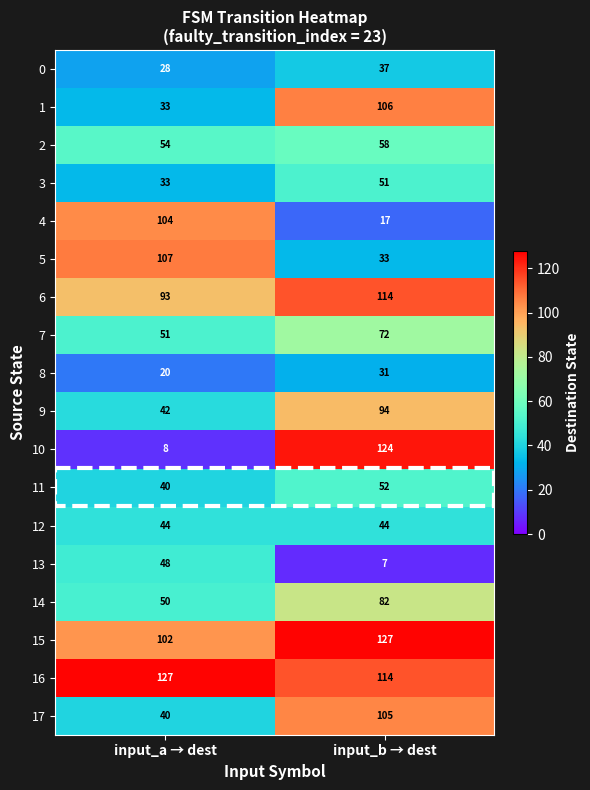

At which category does the chart reach its minimum across all series?

input_b → dest